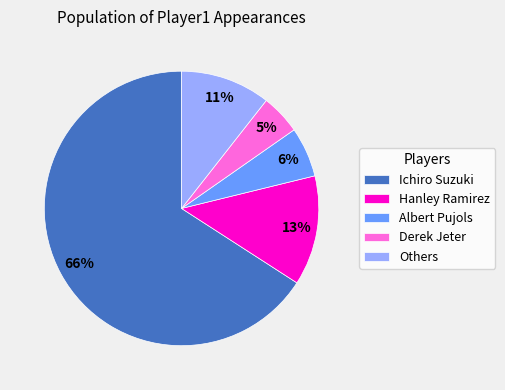

Which slice is the largest?

Ichiro Suzuki